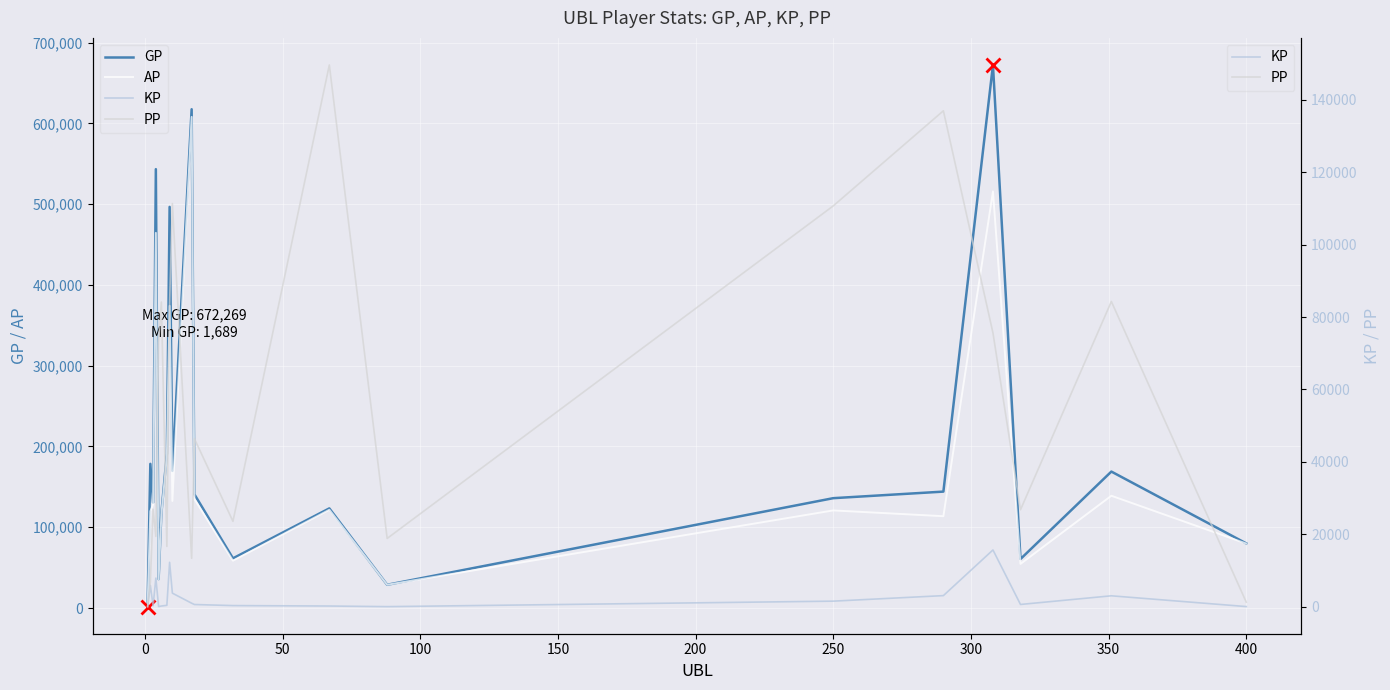

True or false: AP and GP cross at least once.

False